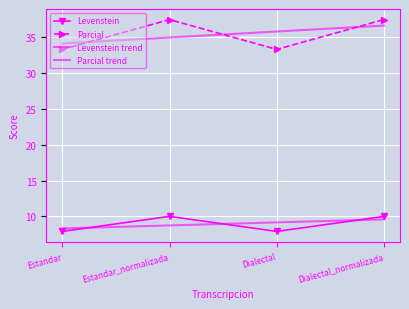

Reading left to right, extract all data points from this chart.

Levenstein: Estandar=7.9	Estandar_normalizada=10.0	Dialectal=7.9	Dialectal_normalizada=10.0
Parcial: Estandar=33.3	Estandar_normalizada=37.5	Dialectal=33.3	Dialectal_normalizada=37.5
Levenstein trend: Estandar=8.3	Estandar_normalizada=8.7	Dialectal=9.2	Dialectal_normalizada=9.6
Parcial trend: Estandar=34.2	Estandar_normalizada=35.0	Dialectal=35.8	Dialectal_normalizada=36.7